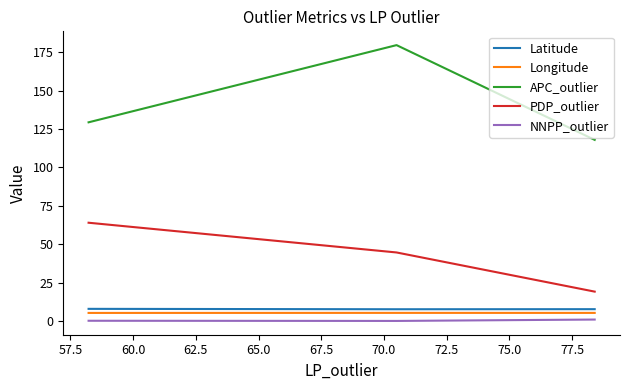

How many data points in APC_outlier are less than 129?

1